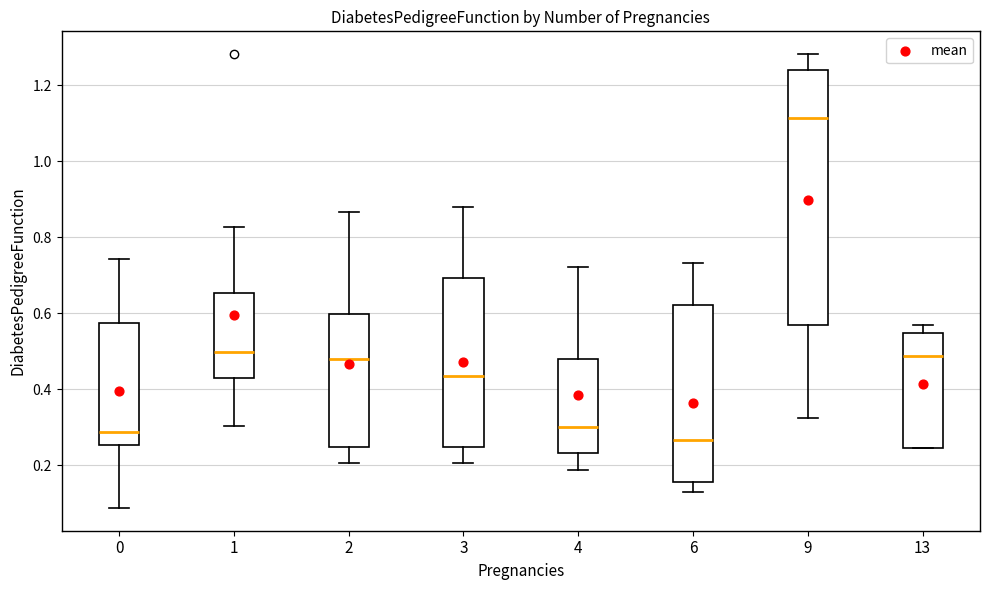

Which box's median line is the highest?

9